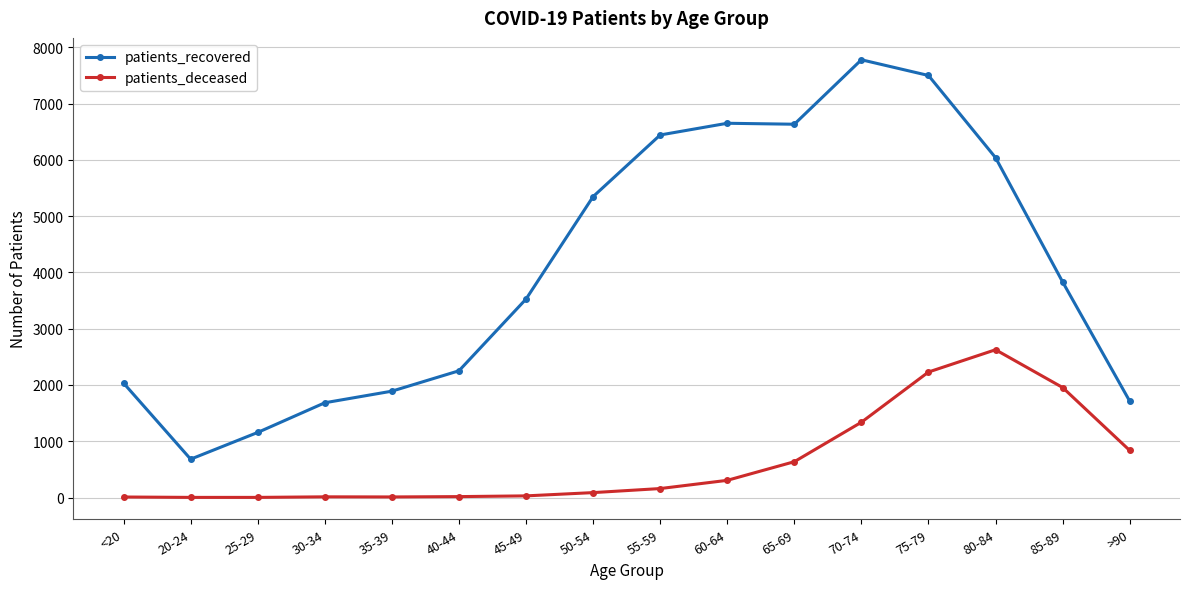

Rank the series by their average value, from highest to lowest.

patients_recovered, patients_deceased